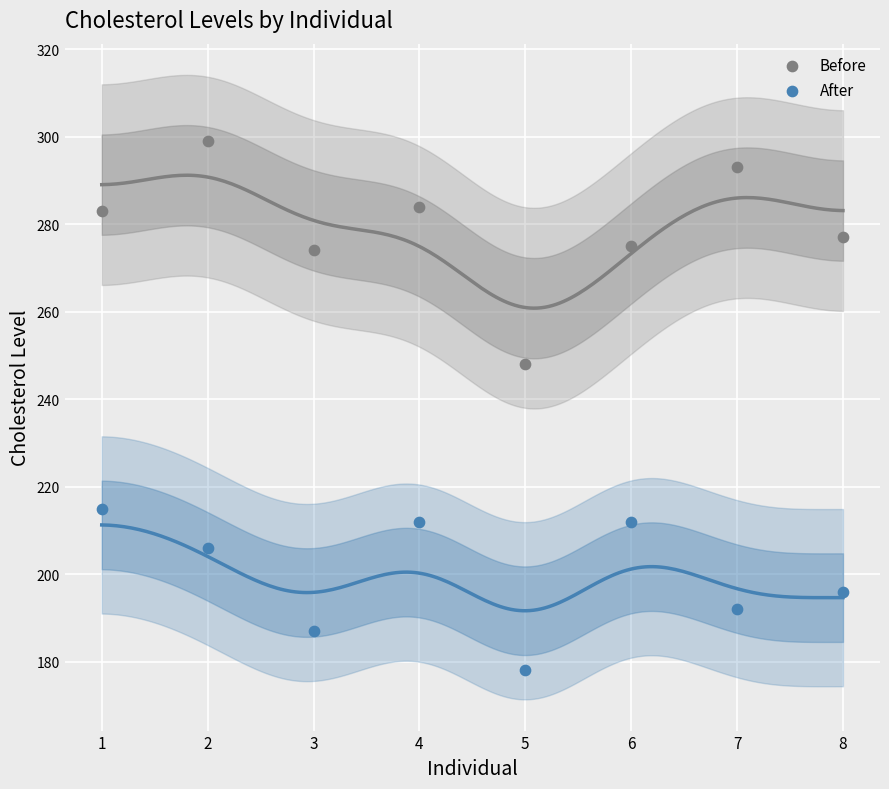

Across all series, what Y value is closest to 238?

248